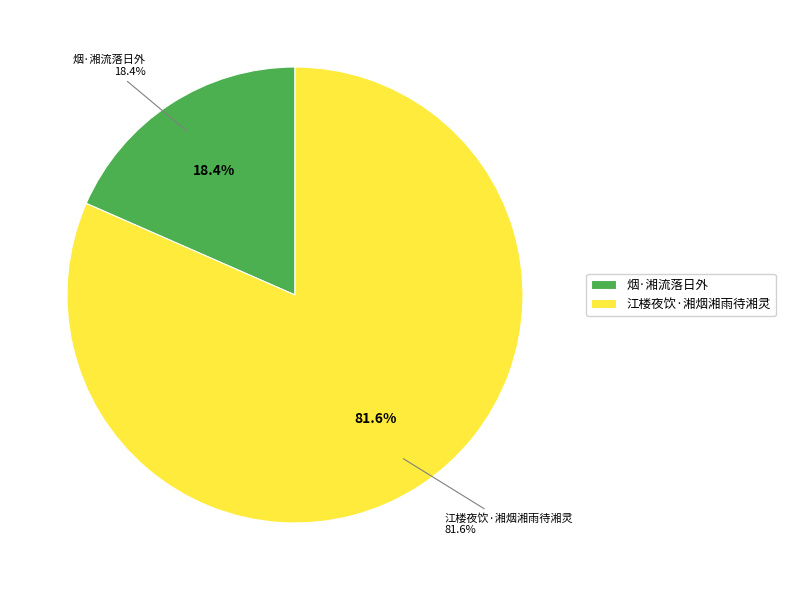

To the nearest percent, what portion does 烟·湘流落日外 represent?

18%